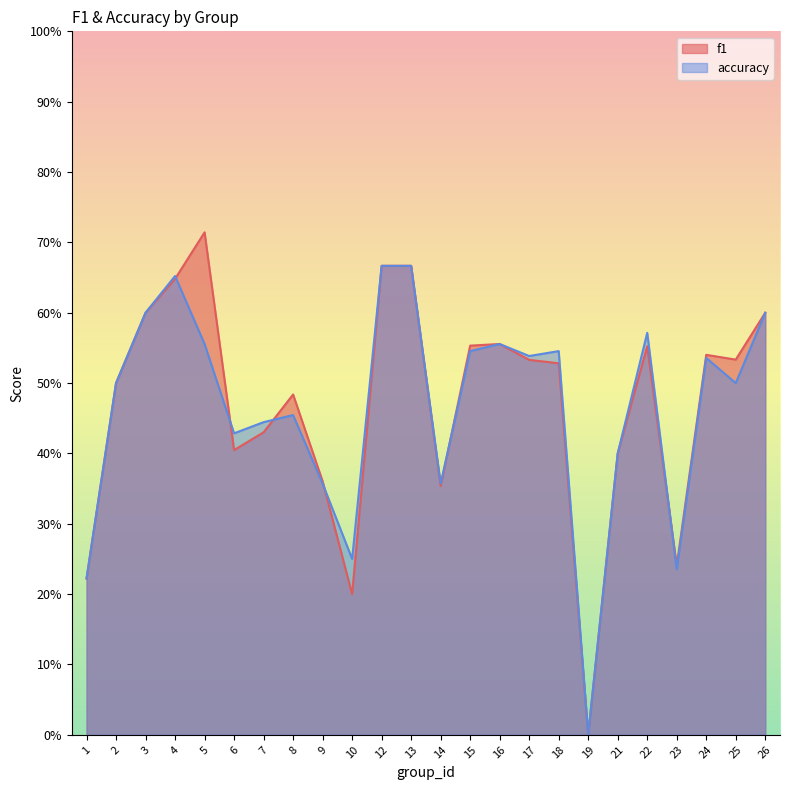

Reading right to left, list all the values displayed in this chart.

f1: 0.6	0.5	0.5	0.2	0.6	0.4	0.0	0.5	0.5	0.6	0.6	0.4	0.7	0.7	0.2	0.4	0.5	0.4	0.4	0.7	0.6	0.6	0.5	0.2
accuracy: 0.6	0.5	0.5	0.2	0.6	0.4	0.0	0.5	0.5	0.6	0.5	0.4	0.7	0.7	0.2	0.4	0.5	0.4	0.4	0.6	0.7	0.6	0.5	0.2